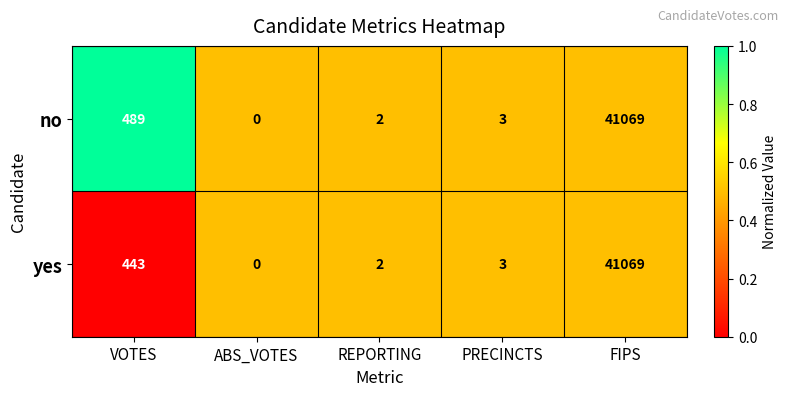

What is the greatest value displayed?

41069